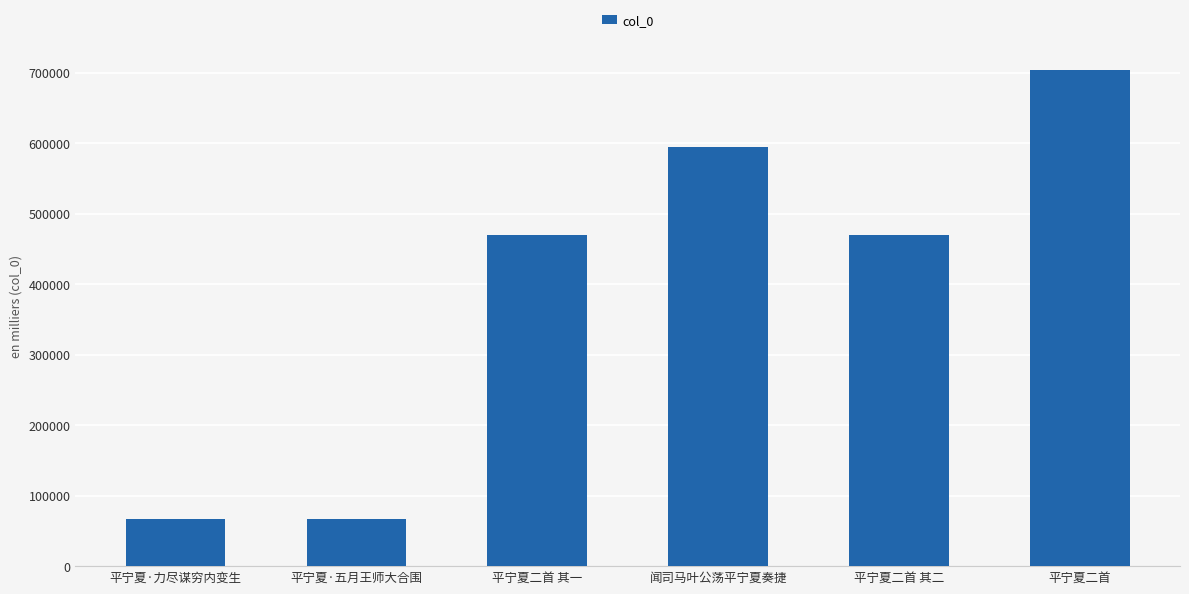

What is the difference between the maximum and second lowest values?

637734